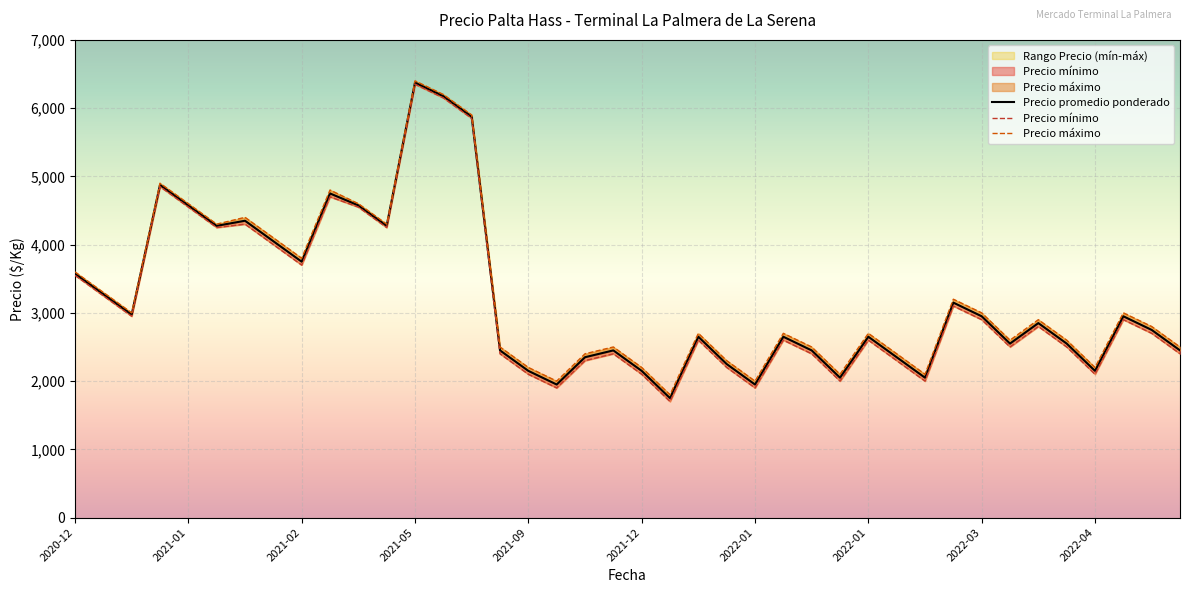

What is the greatest value displayed?

6400